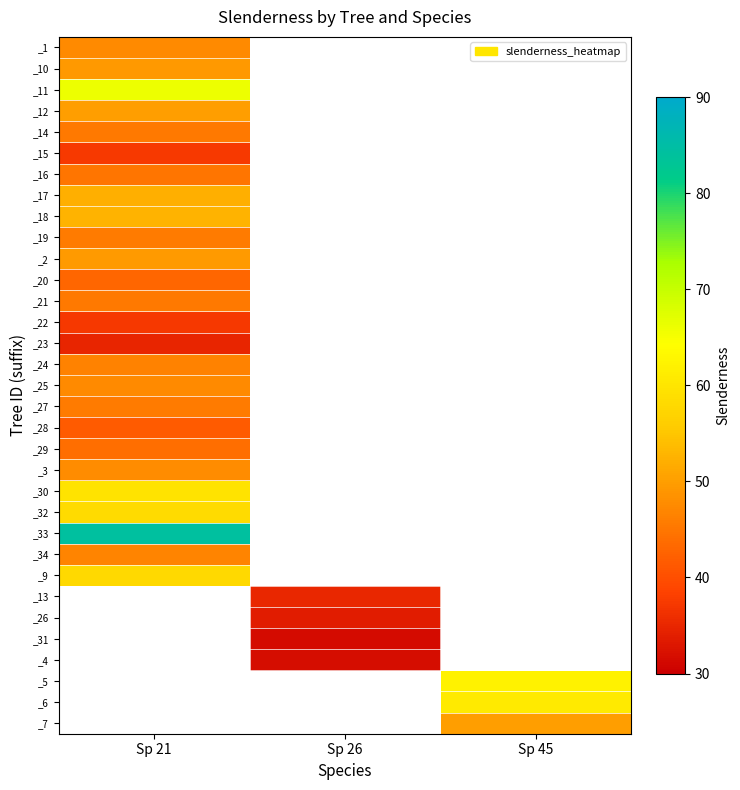

Rank the categories by _16 value from lowest to highest.

Sp 21, Sp 26, Sp 45